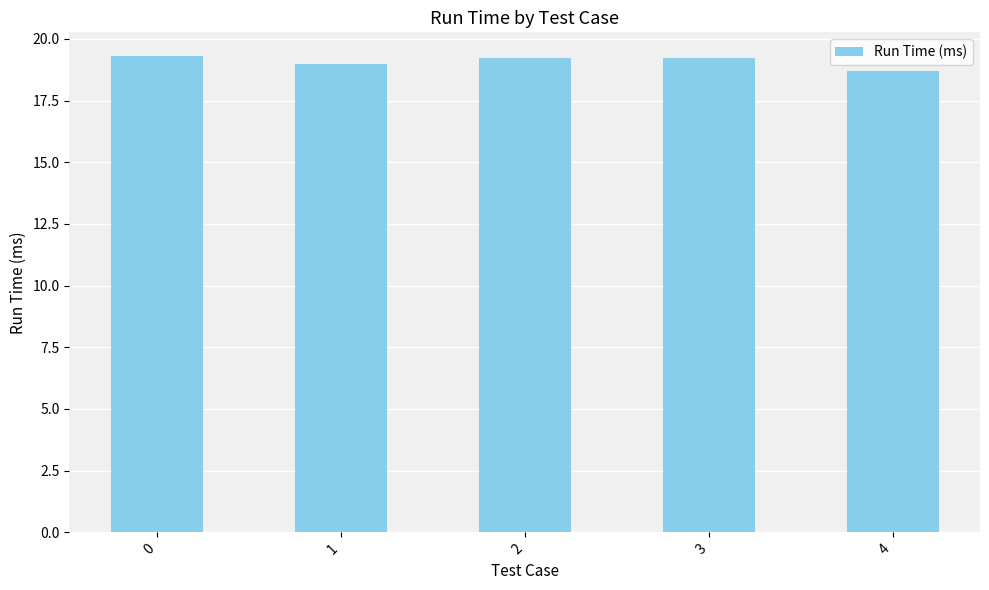

The value at 0 is 19.3. True or false?

True